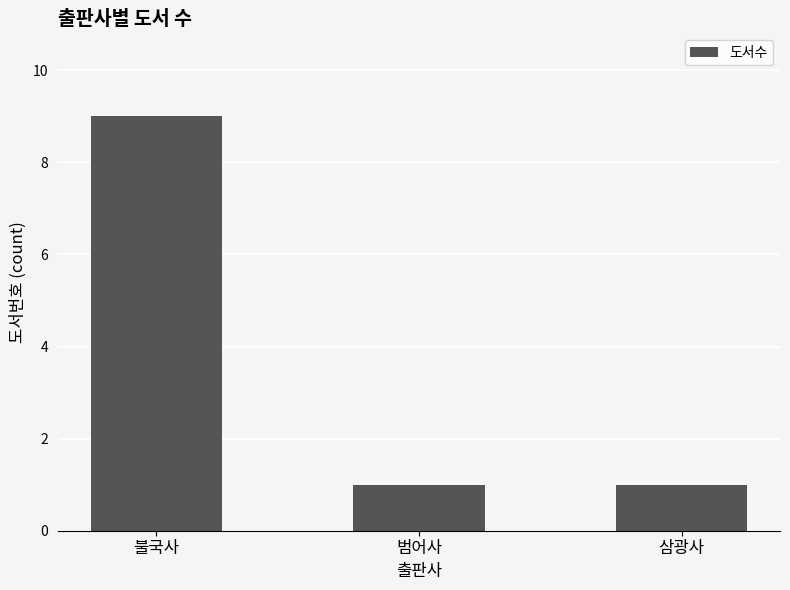

Reading right to left, what are all the values shown in this chart?

삼광사=1	범어사=1	불국사=9